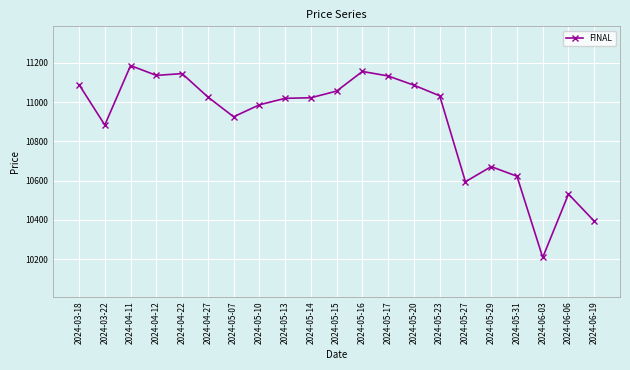

What is the greatest value displayed?

11186